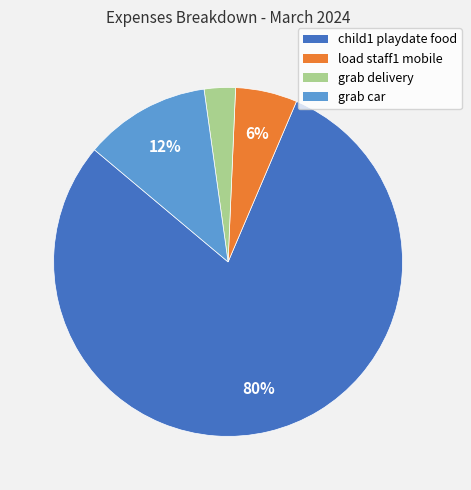

Is it true that child1 playdate food is 70% of the pie?

False